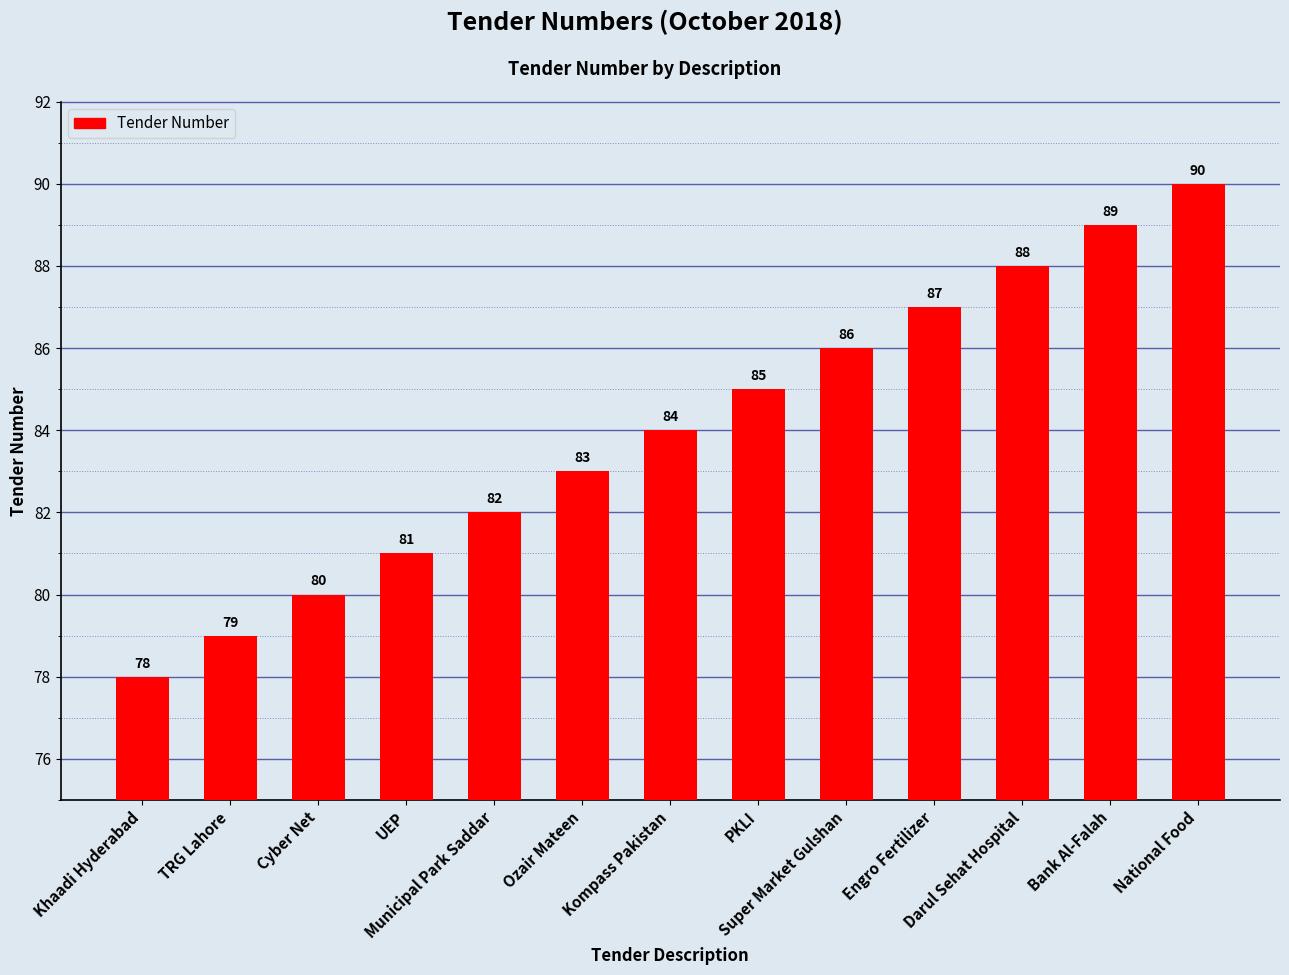

Reading left to right, list all the values displayed in this chart.

78	79	80	81	82	83	84	85	86	87	88	89	90